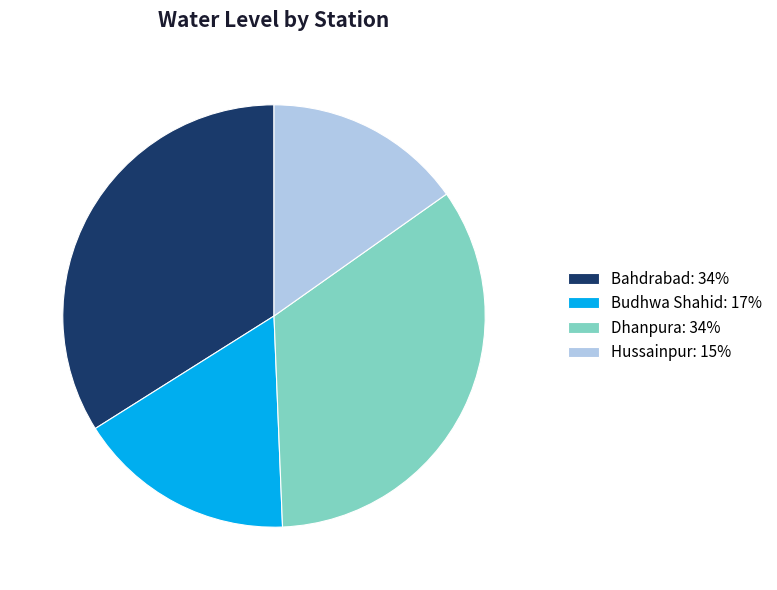

How many segments does this pie chart have?

4